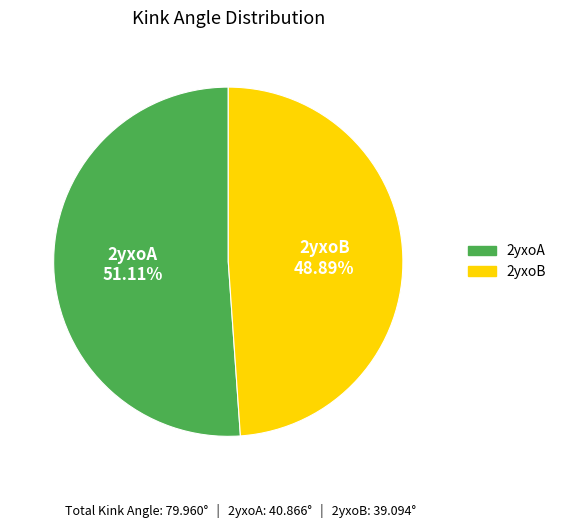

Combined, what portion of the pie is 2yxoB and 2yxoA?

100.0%